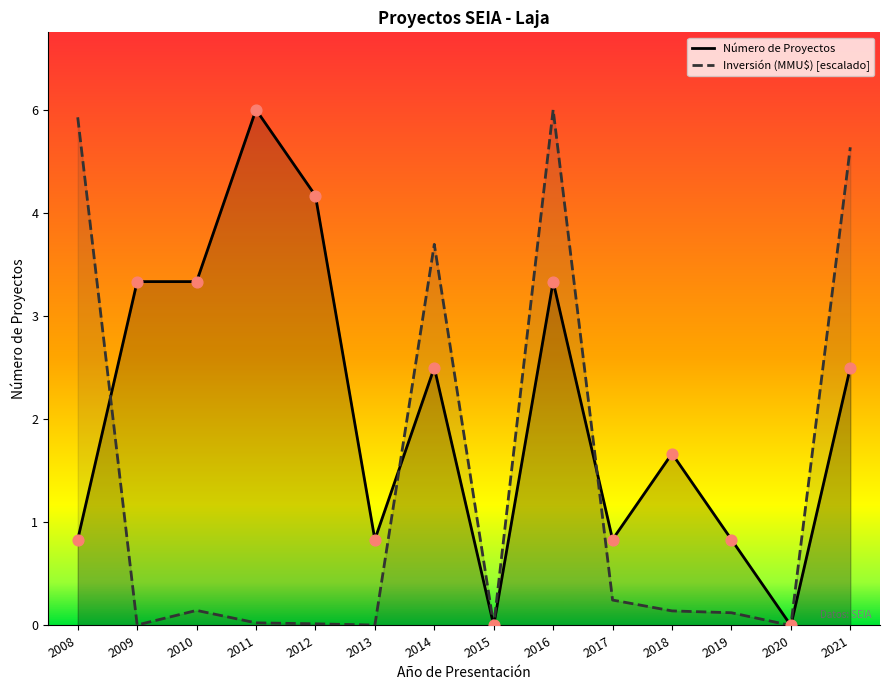

Which series has the largest Y range (max minus min)?

Número de Proyectos